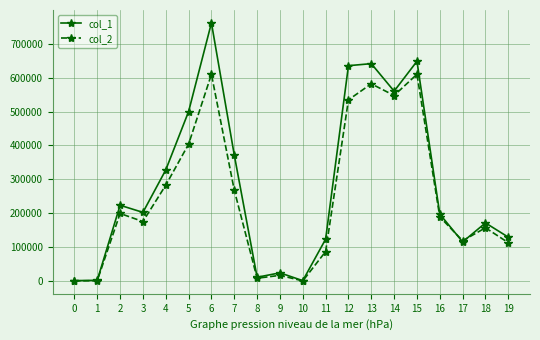

Does the chart display data point markers on the line(s)?

Yes